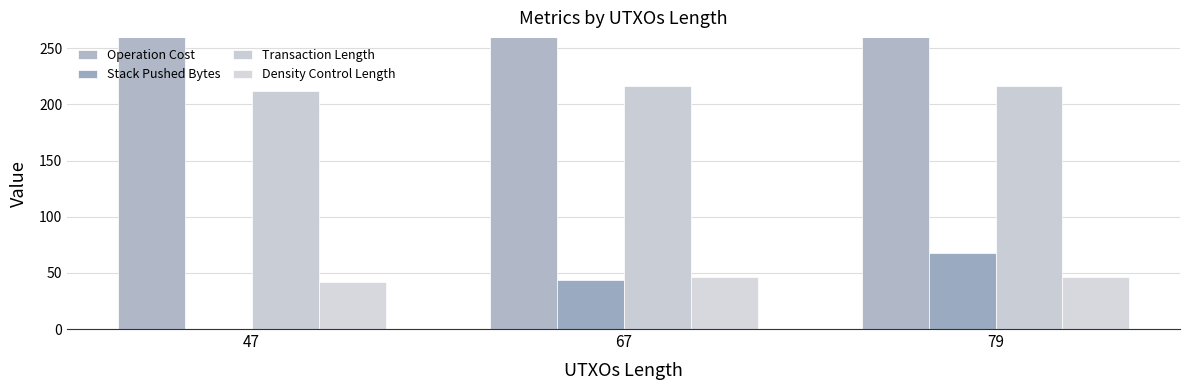

How many series are shown in this chart?

4